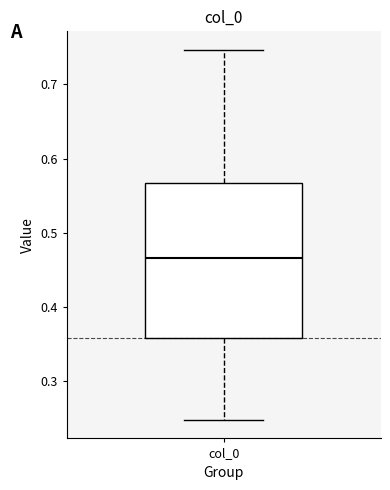

Read this box plot against the y-axis: the position of the median line, the range covered by the box, and the ends of both whiskers. The values are not printed on the chart, so give them approximately, as read against the axis.

median 0.47, box 0.36 to 0.57, whiskers 0.25 to 0.75